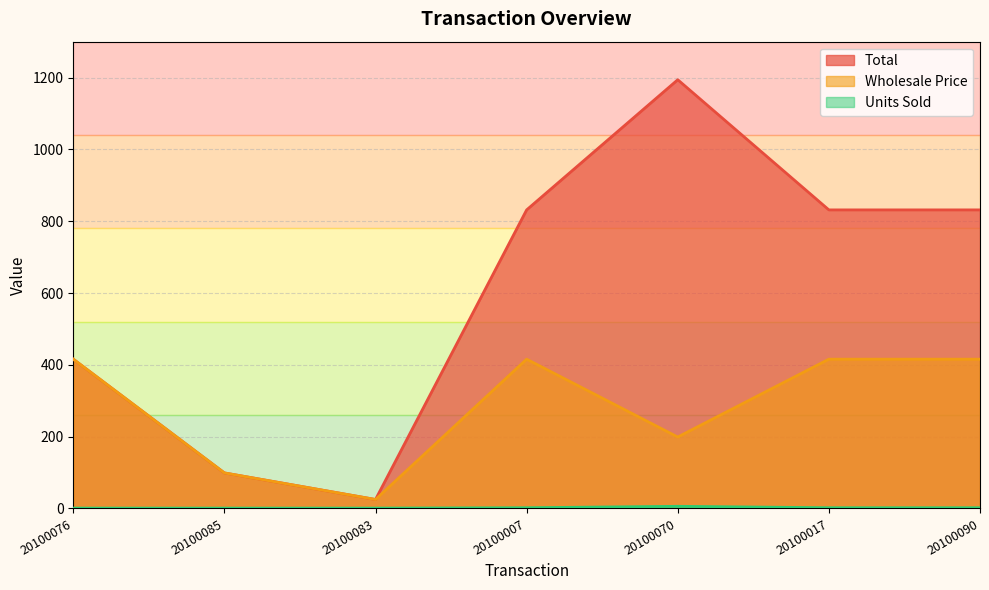

What is the total value across all series at 20100076?

832.5